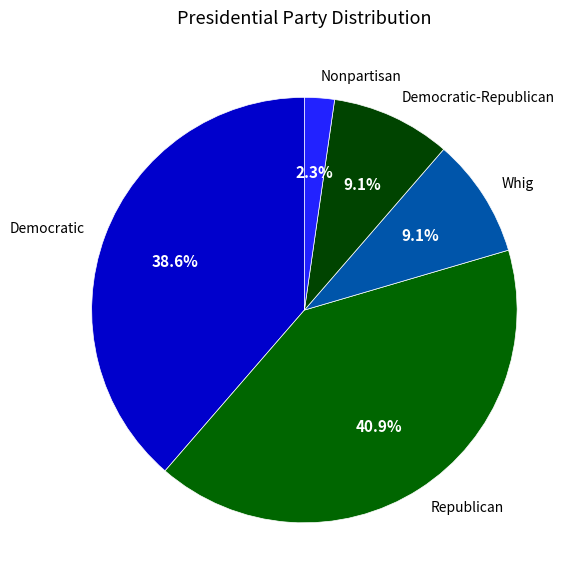

To the nearest percent, what portion does Republican represent?

41%